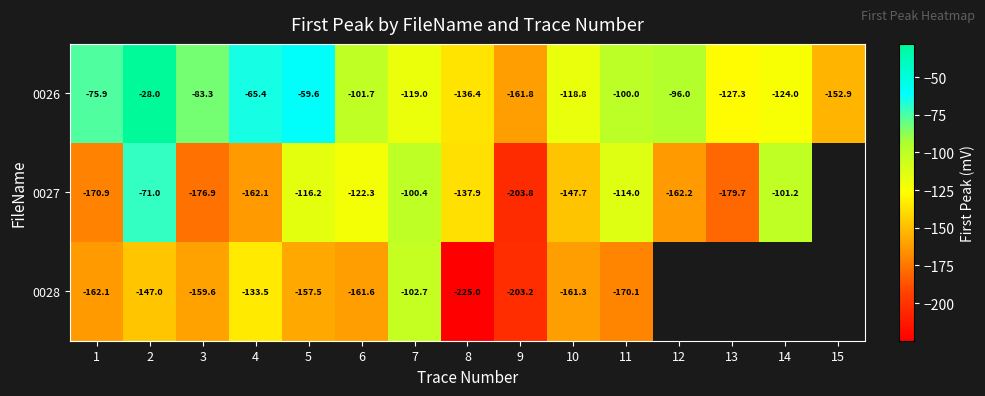

What is the total value across all series at 5?

-333.3